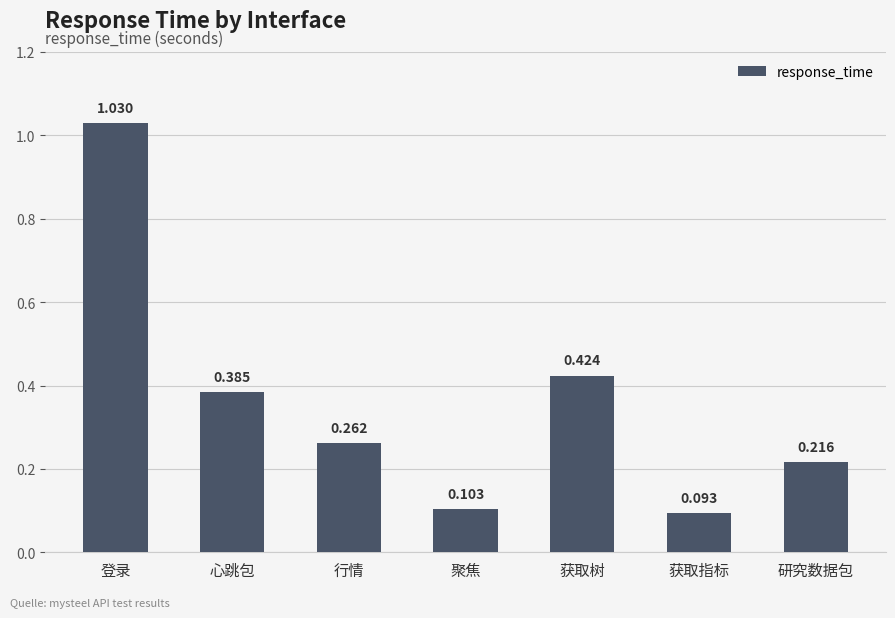

Which label corresponds to the smallest value in the chart?

获取指标